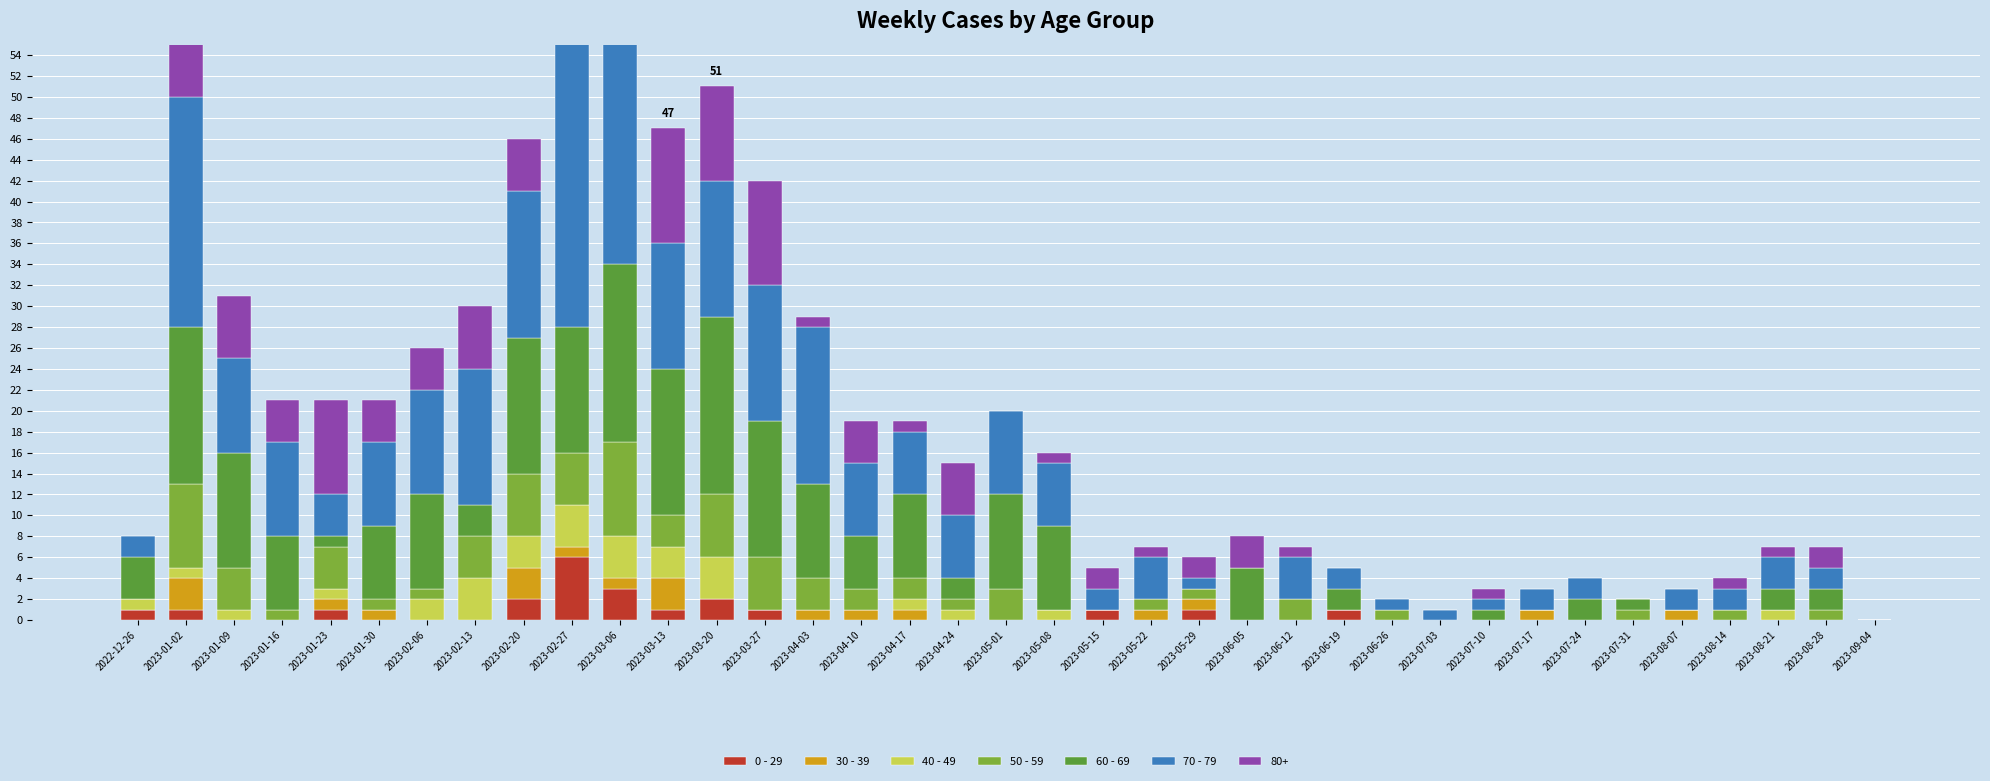

What is the spread (max minus min) of values at 2023-07-17?

2